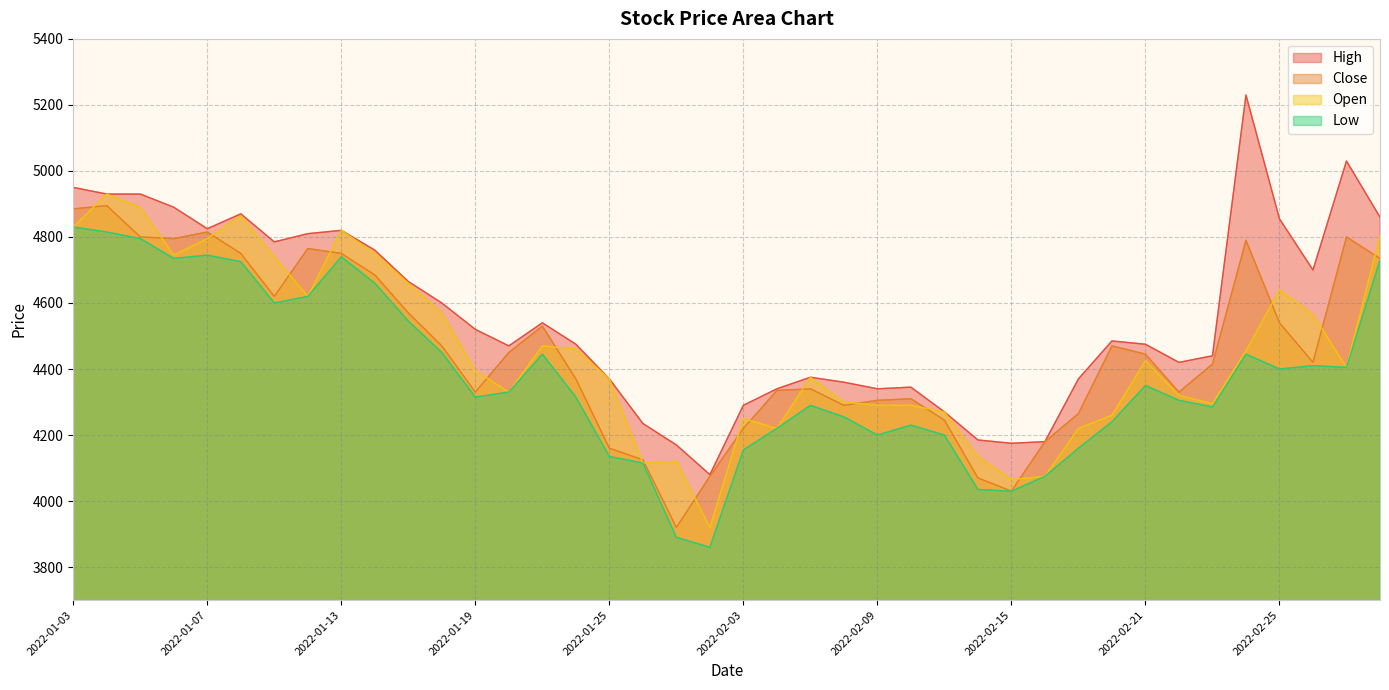

At 2022-02-15, list the series in order from largest to smallest.

High, Open, Close, Low